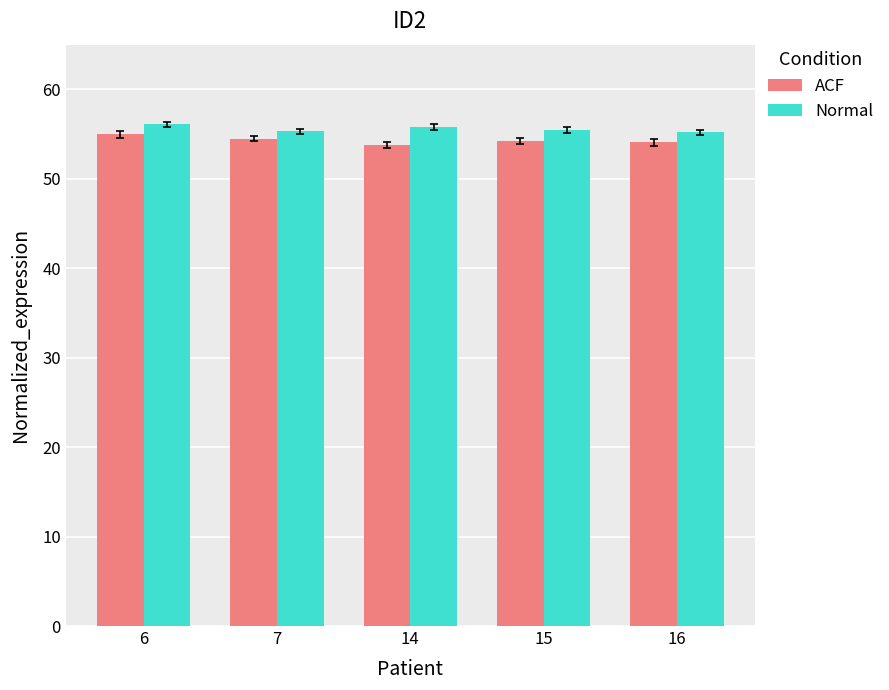

What is the difference between the highest and lowest values at 15?

1.3